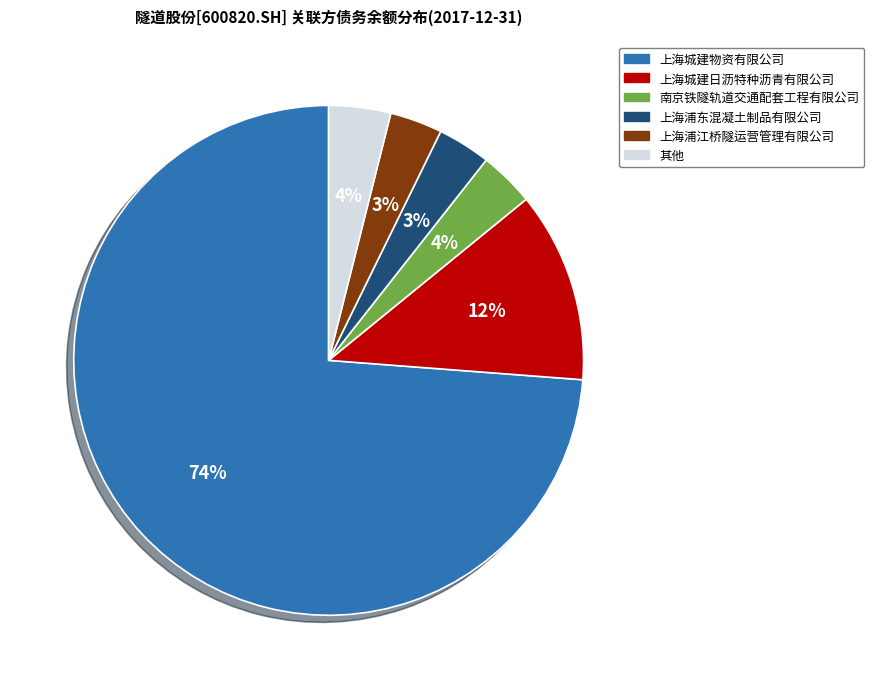

The 上海城建物资有限公司 slice represents 84% of the pie. True or false?

False